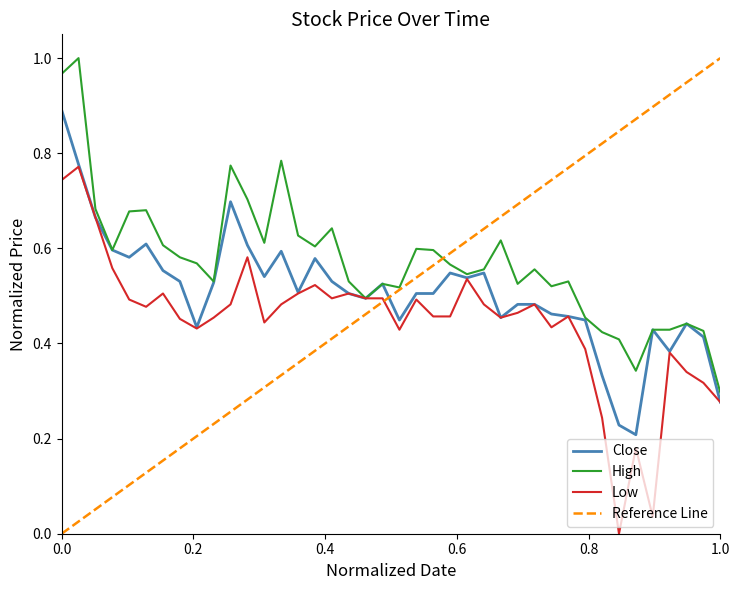

Is it true that Low equals 0.2 at 0.0?

False